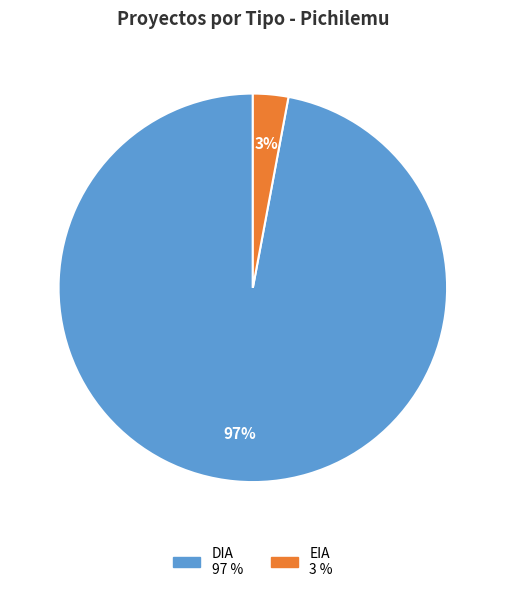

What percentage is the EIA slice, to the nearest percent?

3%